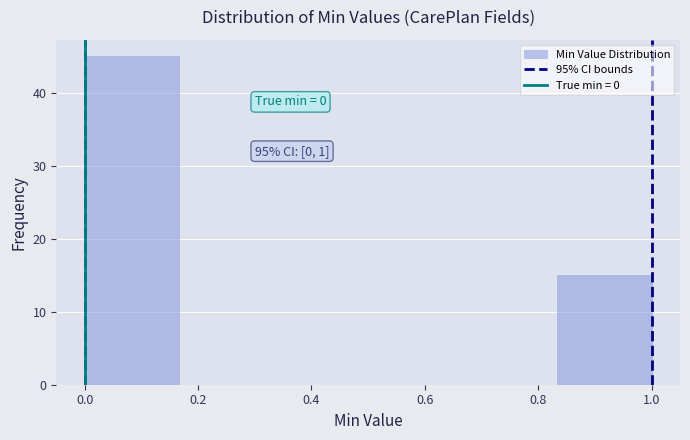

Over which range of the x-axis is the bar tallest?

0.00 to 0.16